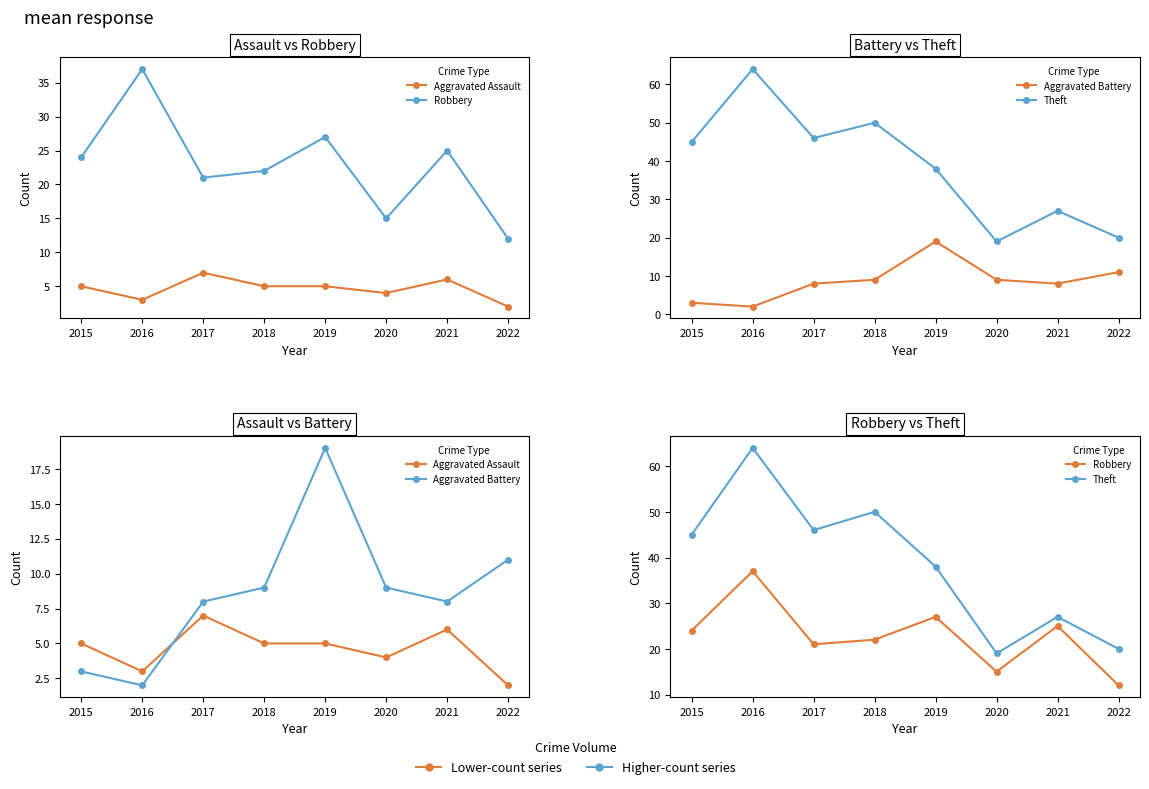

How many lines are shown in the chart?

4